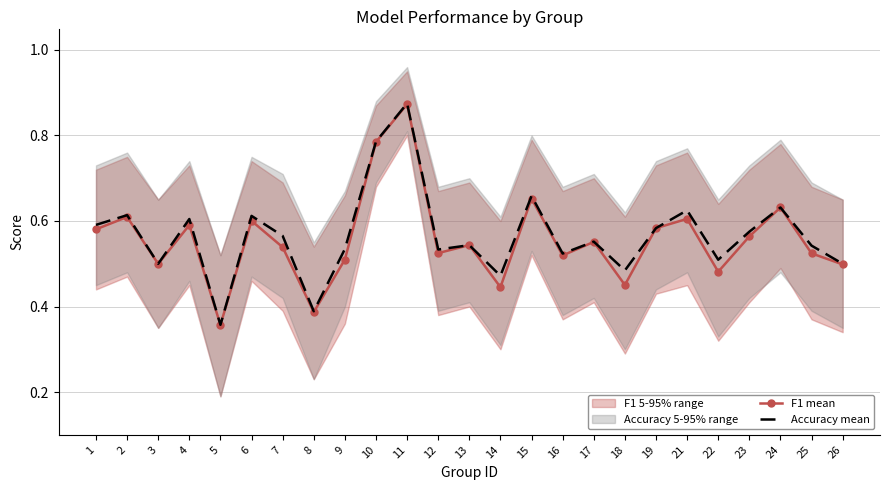

What is the difference between the second highest and second lowest values in the F1 mean series?

0.4